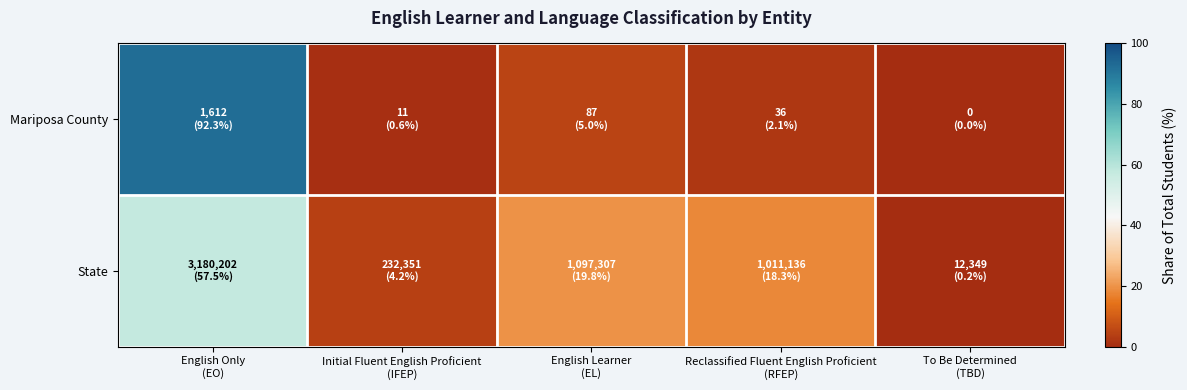

Between Initial Fluent English Proficient
(IFEP) and Reclassified Fluent English Proficient
(RFEP), which is larger?

Reclassified Fluent English Proficient
(RFEP)